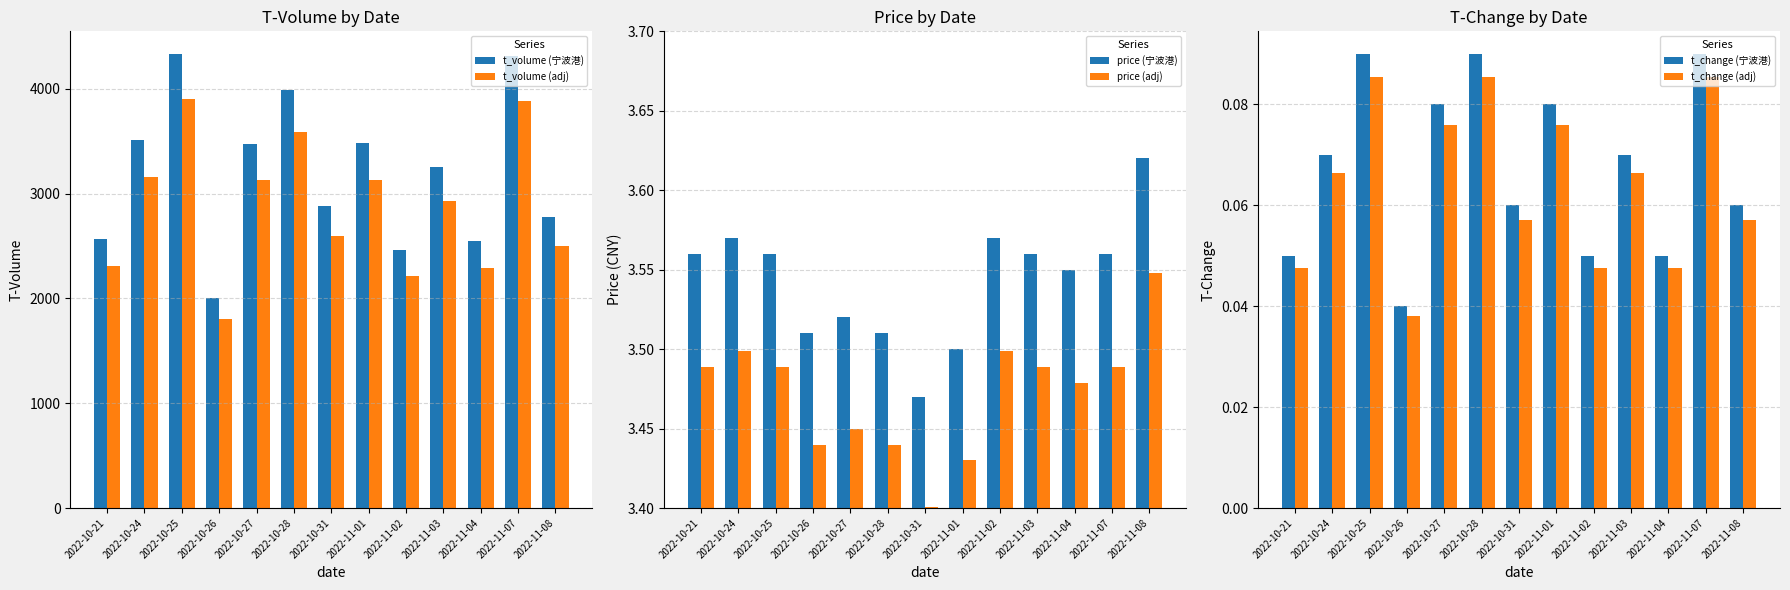

Which category has the highest value across all series?

2022-10-25